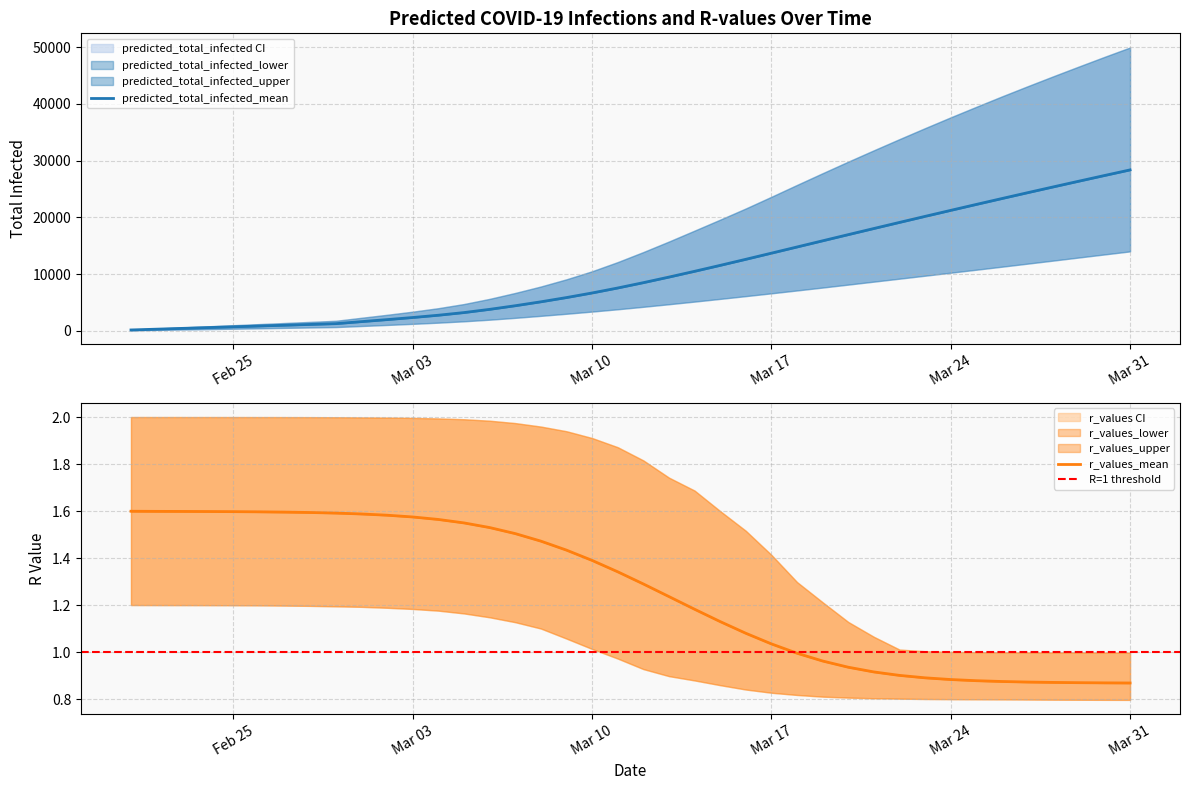

Reading right to left, list all the values displayed in this chart.

predicted_total_infected_mean: 28345.0	27356.0	26356.0	25347.0	24329.0	23301.0	22263.0	21215.0	20158.0	19092.0	18019.0	16938.0	15852.0	14762.0	13673.0	12589.0	11521.0	10475.0	9457.0	8473.0	7535.0	6657.0	5848.0	5100.0	4408.0	3770.0	3202.0	2735.0	2333.0	1963.0	1608.0	1250.0	1111.0	972.0	833.0	694.0	556.0	417.0	278.0	139.0
predicted_total_infected_lower: 13985.0	13448.0	12907.0	12364.0	11826.0	11289.0	10756.0	10229.0	9701.0	9178.0	8655.0	8133.0	7613.0	7101.0	6596.0	6101.0	5615.0	5137.0	4673.0	4219.0	3785.0	3379.0	2994.0	2625.0	2273.0	1948.0	1664.0	1425.0	1217.0	1022.0	836.0	649.0	577.0	505.0	433.0	360.0	288.0	216.0	144.0	72.0
predicted_total_infected_upper: 49923.0	48261.0	46562.0	44839.0	43085.0	41300.0	39468.0	37610.0	35710.0	33772.0	31803.0	29805.0	27767.0	25700.0	23609.0	21549.0	19580.0	17645.0	15723.0	13867.0	12100.0	10483.0	9064.0	7796.0	6661.0	5617.0	4707.0	3975.0	3362.0	2811.0	2286.0	1755.0	1560.0	1365.0	1170.0	975.0	780.0	585.0	390.0	195.0
r_values_mean: 0.9	0.9	0.9	0.9	0.9	0.9	0.9	0.9	0.9	0.9	0.9	0.9	1.0	1.0	1.0	1.1	1.1	1.2	1.2	1.3	1.3	1.4	1.4	1.5	1.5	1.5	1.5	1.6	1.6	1.6	1.6	1.6	1.6	1.6	1.6	1.6	1.6	1.6	1.6	1.6
r_values_lower: 0.8	0.8	0.8	0.8	0.8	0.8	0.8	0.8	0.8	0.8	0.8	0.8	0.8	0.8	0.8	0.8	0.9	0.9	0.9	0.9	1.0	1.0	1.1	1.1	1.1	1.1	1.2	1.2	1.2	1.2	1.2	1.2	1.2	1.2	1.2	1.2	1.2	1.2	1.2	1.2
r_values_upper: 1.0	1.0	1.0	1.0	1.0	1.0	1.0	1.0	1.0	1.0	1.1	1.1	1.2	1.3	1.4	1.5	1.6	1.7	1.7	1.8	1.9	1.9	1.9	2.0	2.0	2.0	2.0	2.0	2.0	2.0	2.0	2.0	2.0	2.0	2.0	2.0	2.0	2.0	2.0	2.0